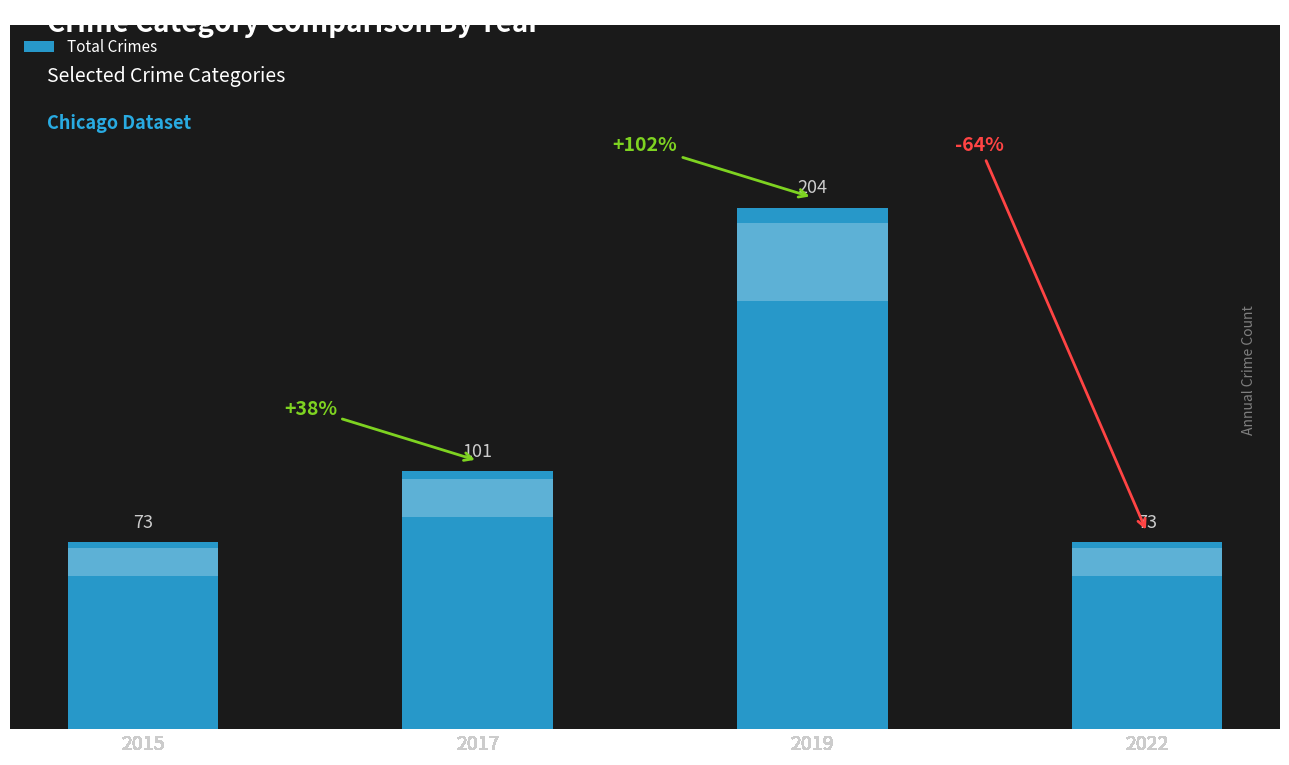

What is the change in value from 2015 to 2017?

+28